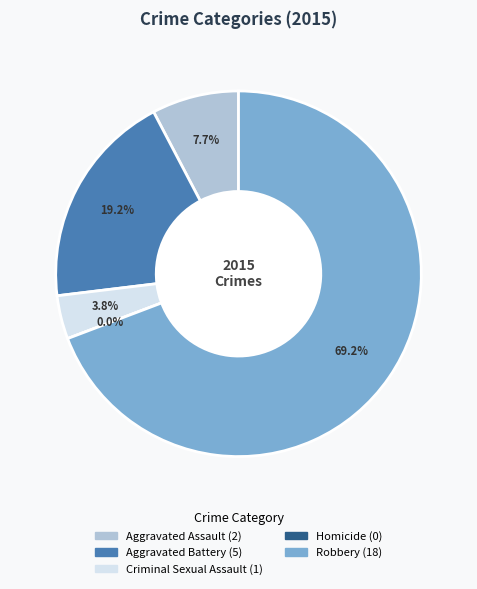

To the nearest percent, what portion does Criminal Sexual Assault represent?

4%